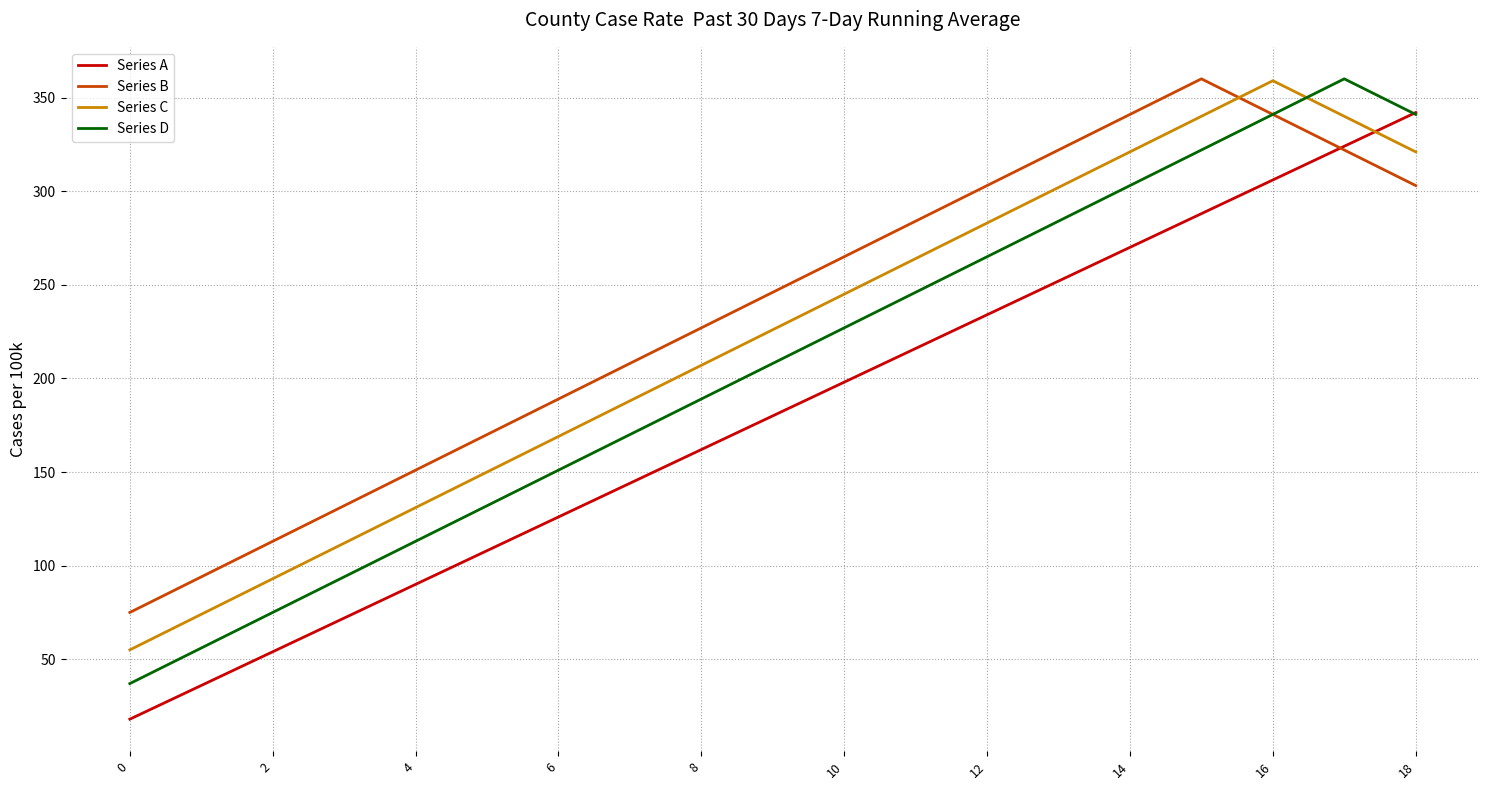

How many times do Series C and Series B cross each other?

1